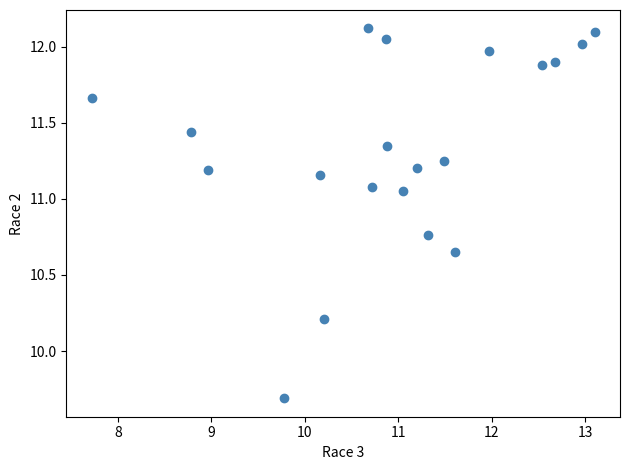

What Y value in the scatter plot is closest to 10?

10.2